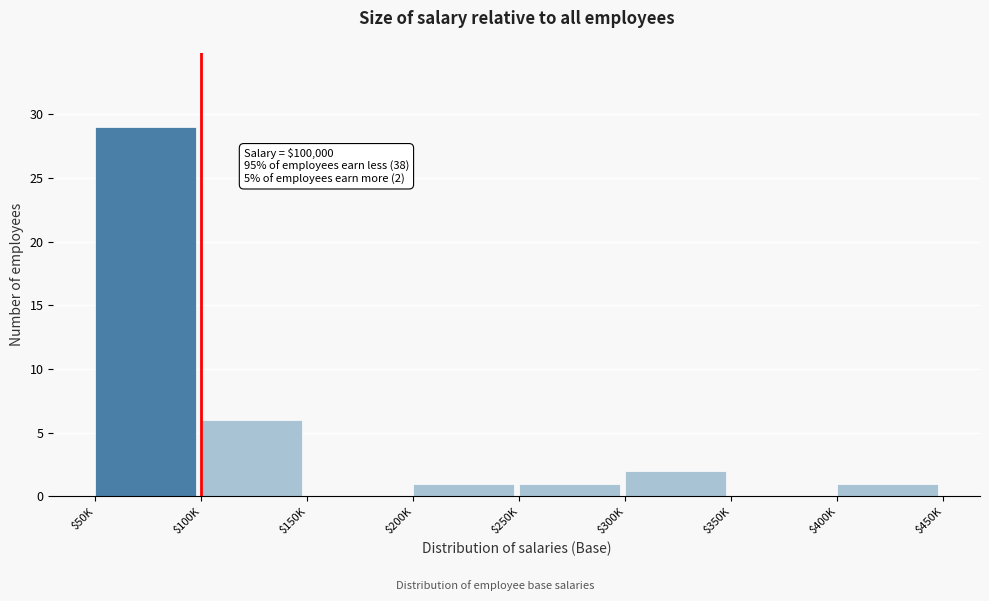

The chart shows a value of 18 at $350K. True or false?

False